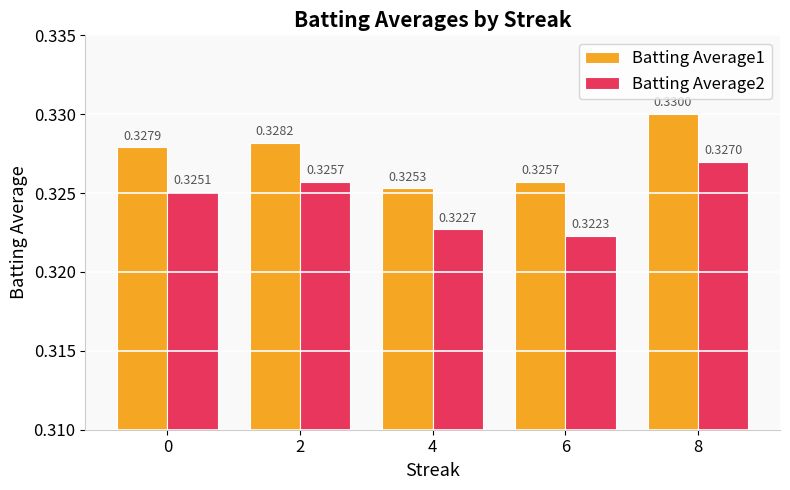

What is the sum of all Batting Average1 values?

1.6